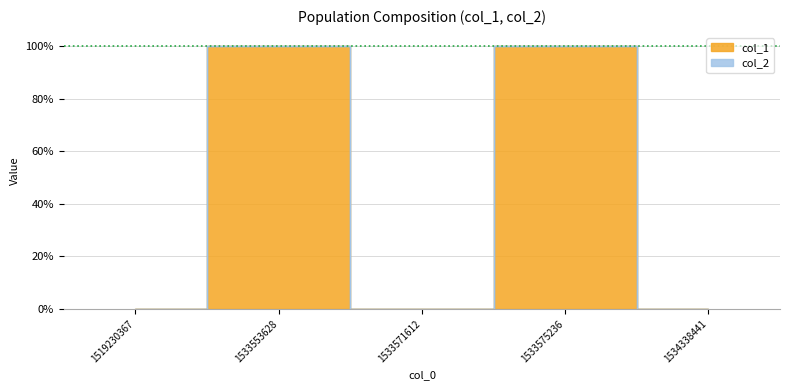

Rank the categories by value from lowest to highest.

1519230367, 1533571612, 1534338441, 1533553628, 1533575236